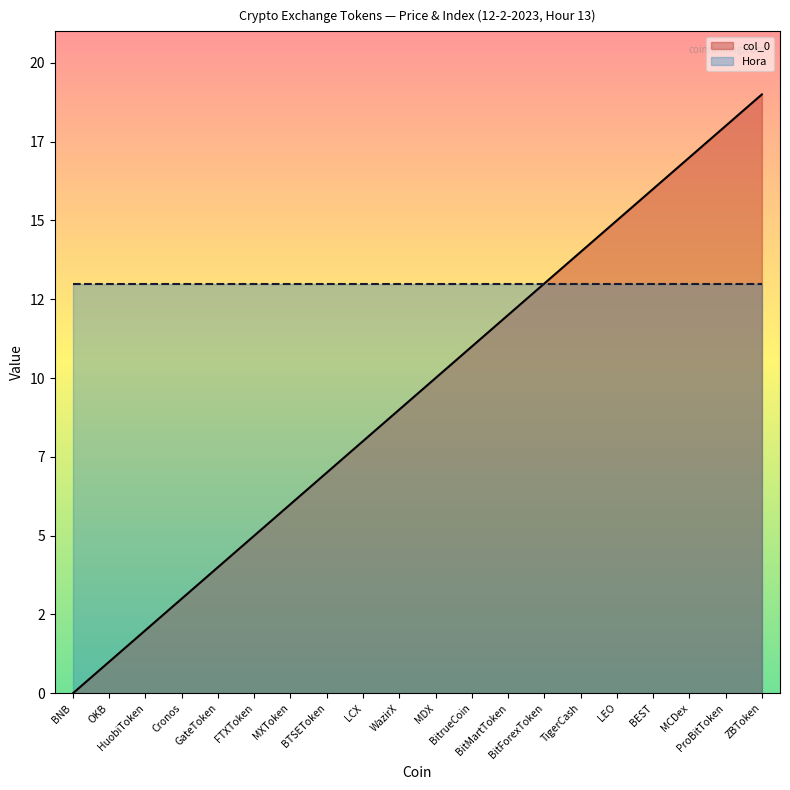

What is the change in value from HuobiToken to GateToken?

+2